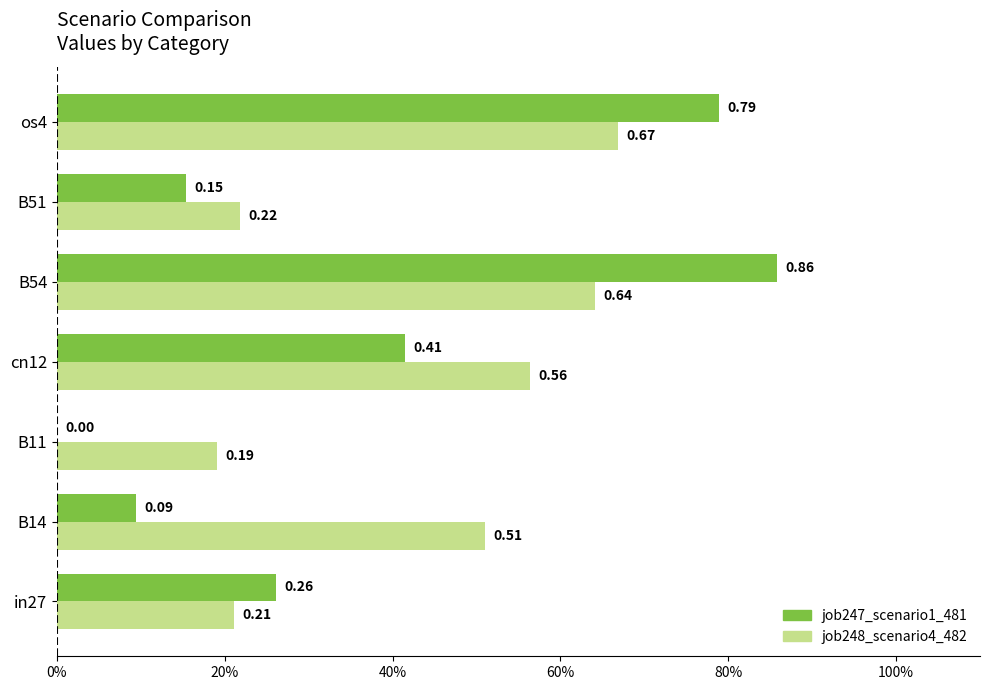

Where is job248_scenario4_482 nearest to the value 0?

B11